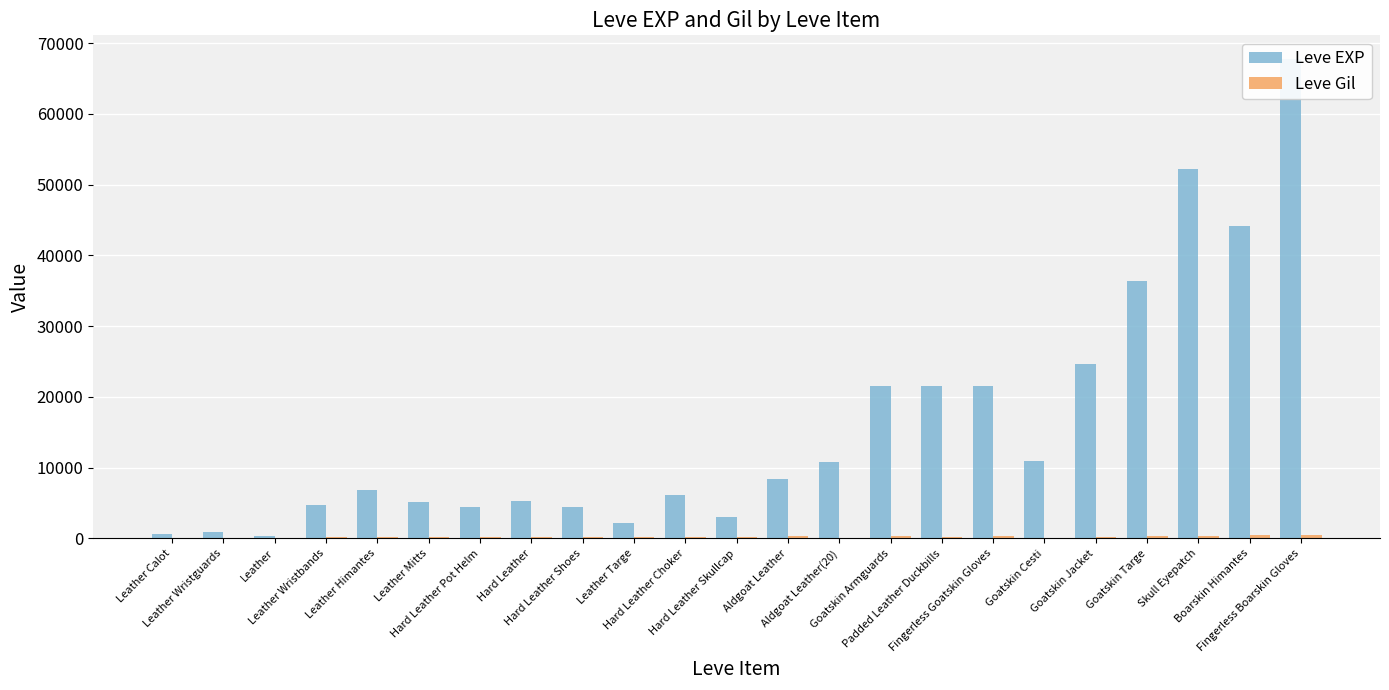

Which series has the widest spread of values?

Leve EXP